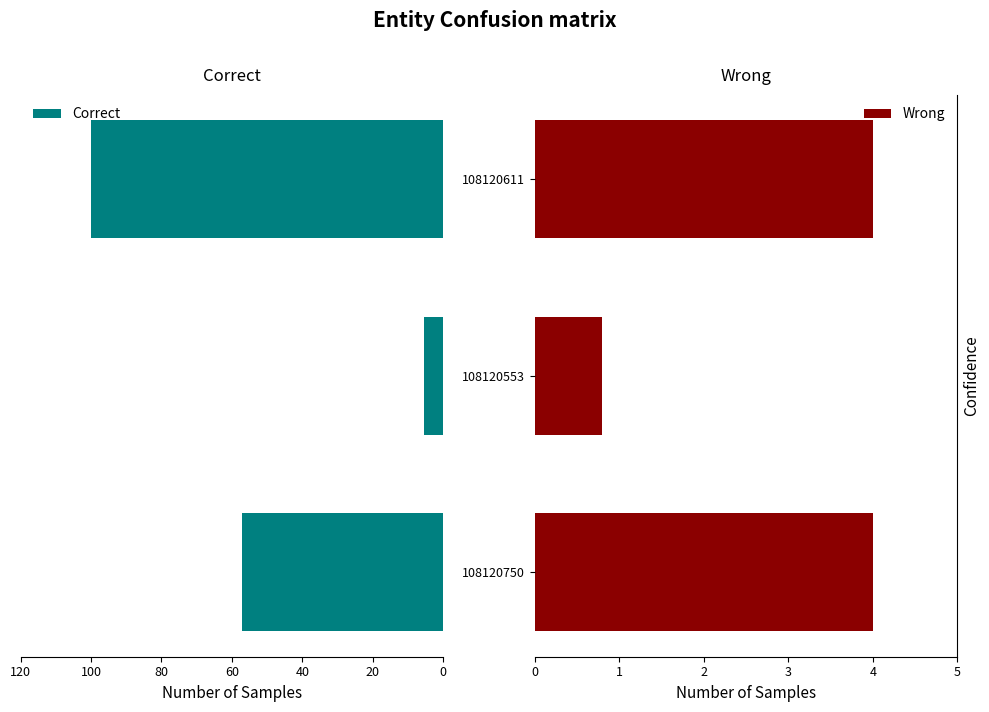

List the series in order of their peak value, lowest first.

Wrong, Correct